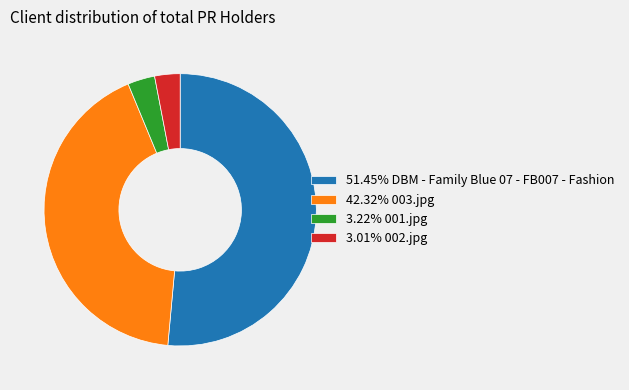

How many segments does this pie chart have?

4